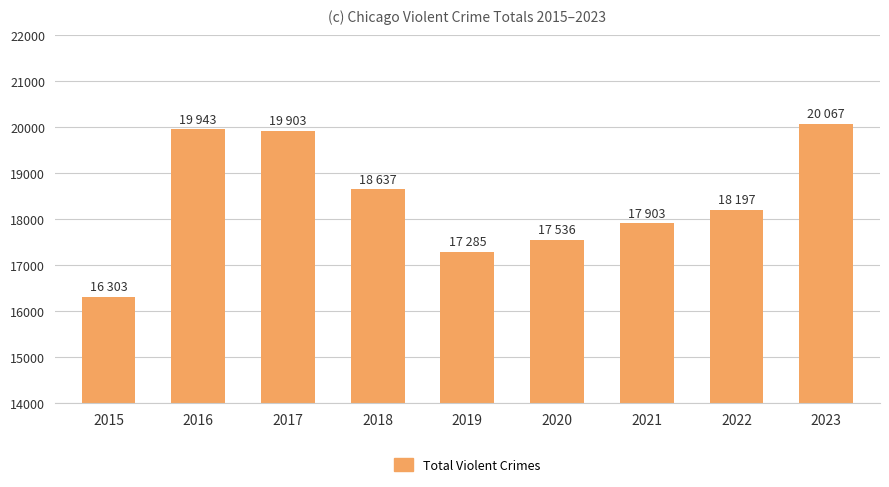

Which label corresponds to the smallest value in the chart?

2015